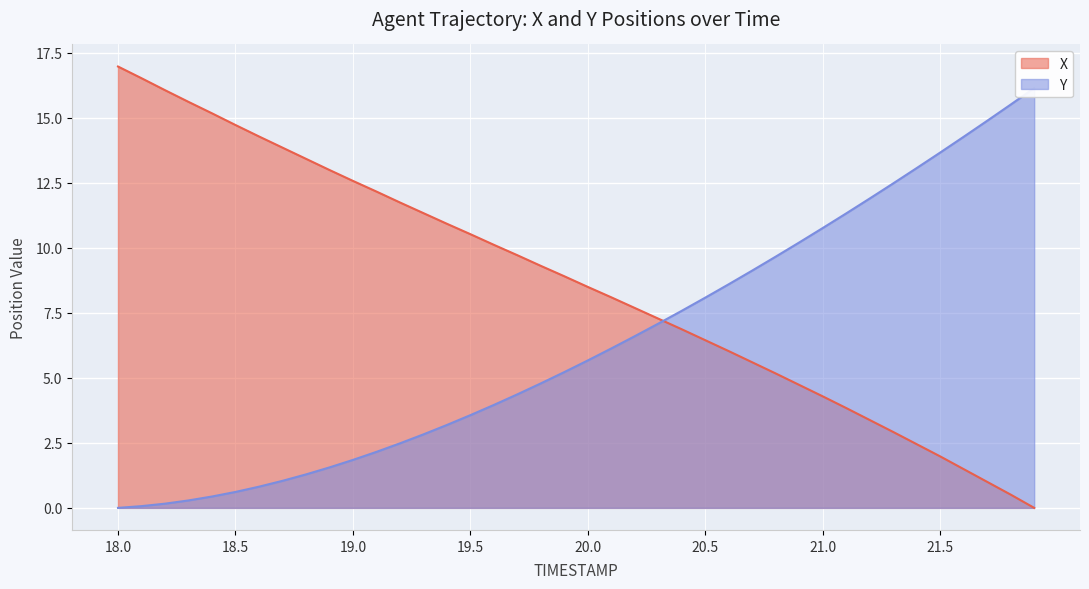

The X series shows 14.1 at 19.5. True or false?

False